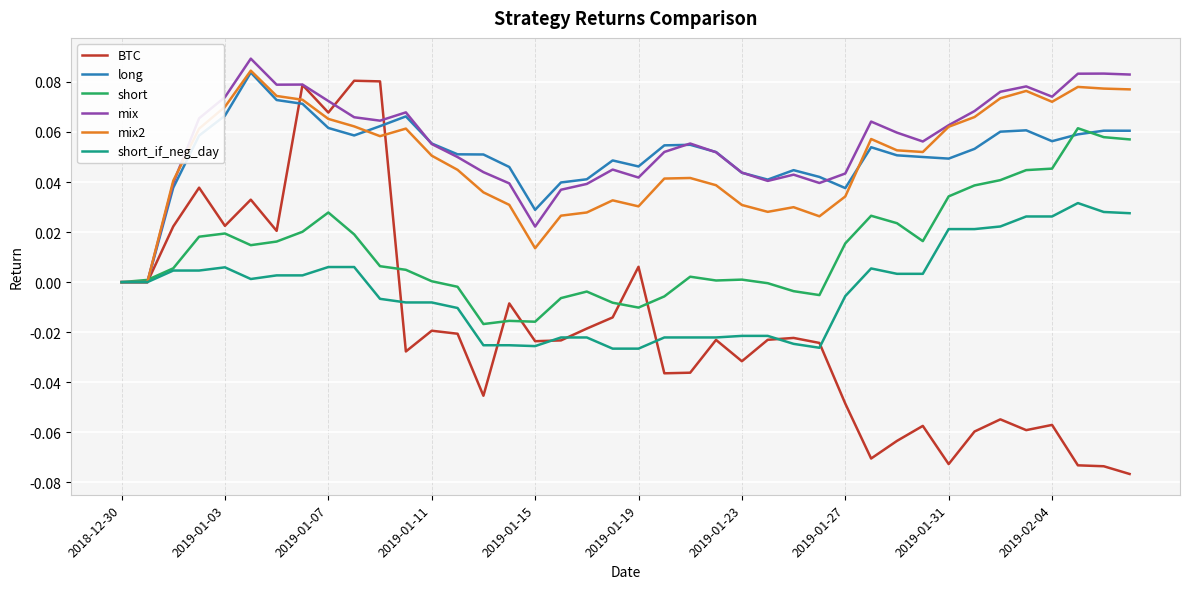

Which series has the widest spread of values?

BTC